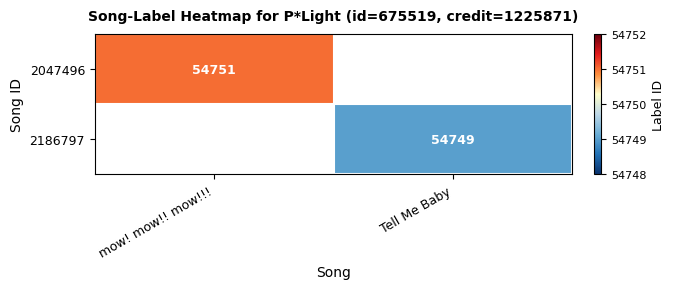

Is it true that 2047496 equals 19629.0 at mow! mow!! mow!!!?

False